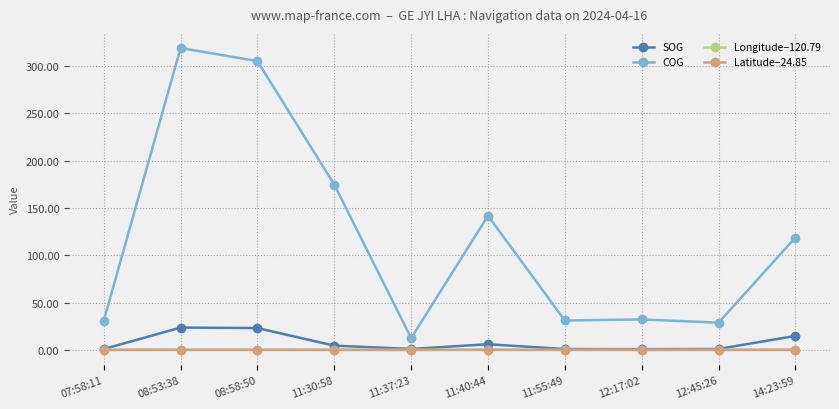

True or false: SOG and COG intersect in this chart.

False